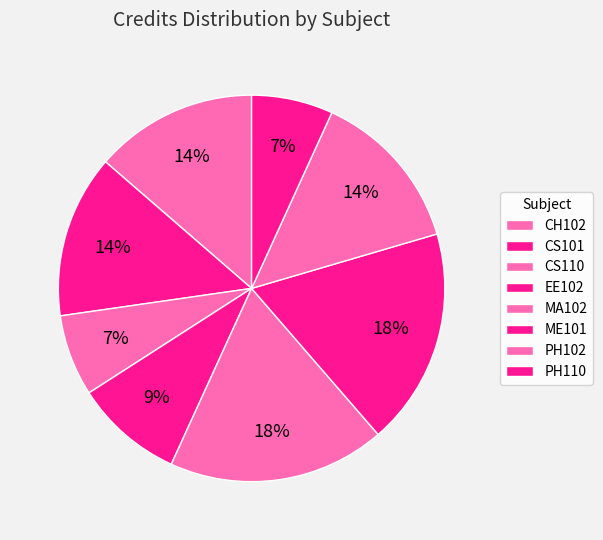

Does any single category account for the majority?

No